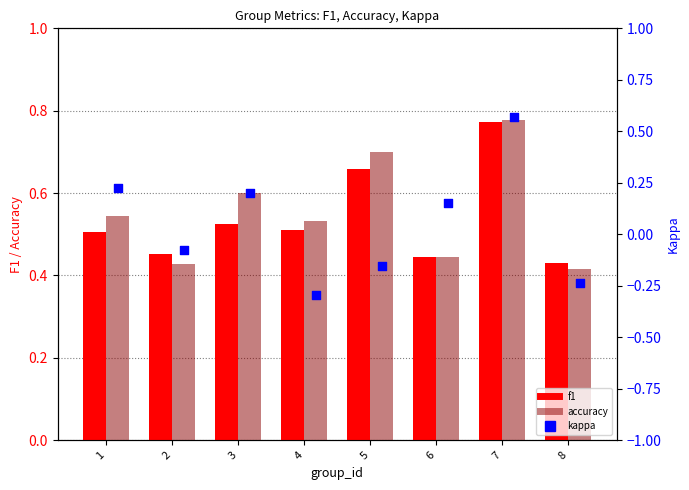

Which series contains the lowest Y value?

kappa